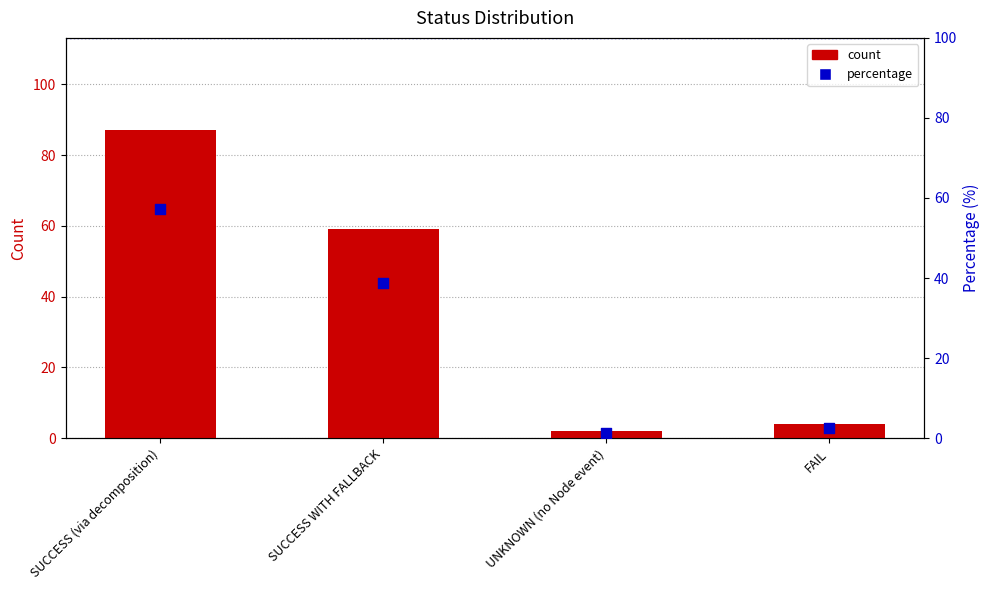

Is the value of count at SUCCESS WITH FALLBACK greater than the value of percentage at SUCCESS (via decomposition)?

Yes